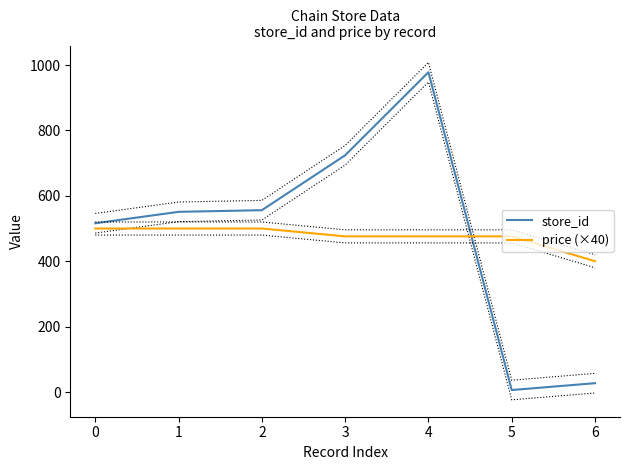

Is the value of store_id at 4 greater than the value of price (×40) at 4?

Yes